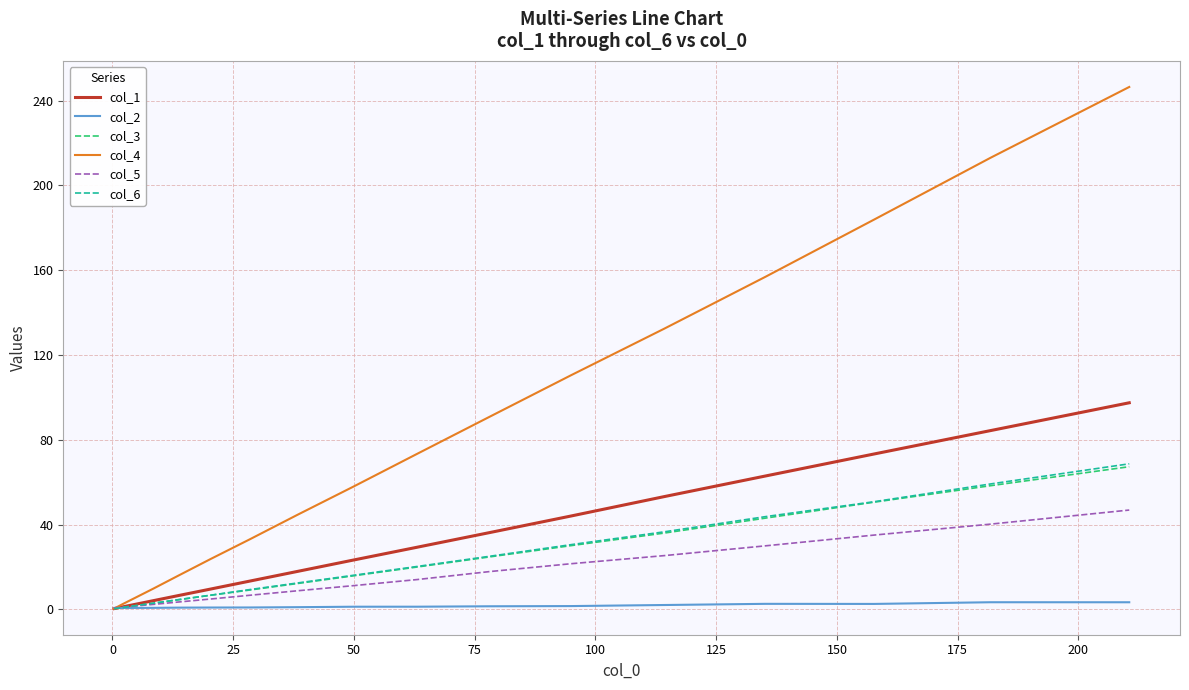

Which series has the largest total across all categories?

col_4